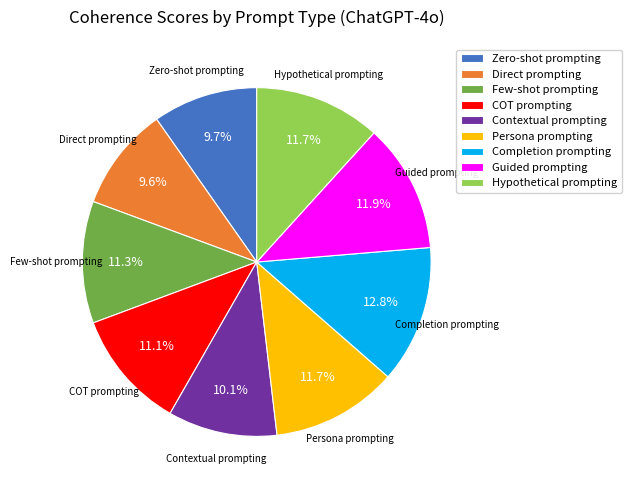

Is there any slice that represents more than half of the pie?

No